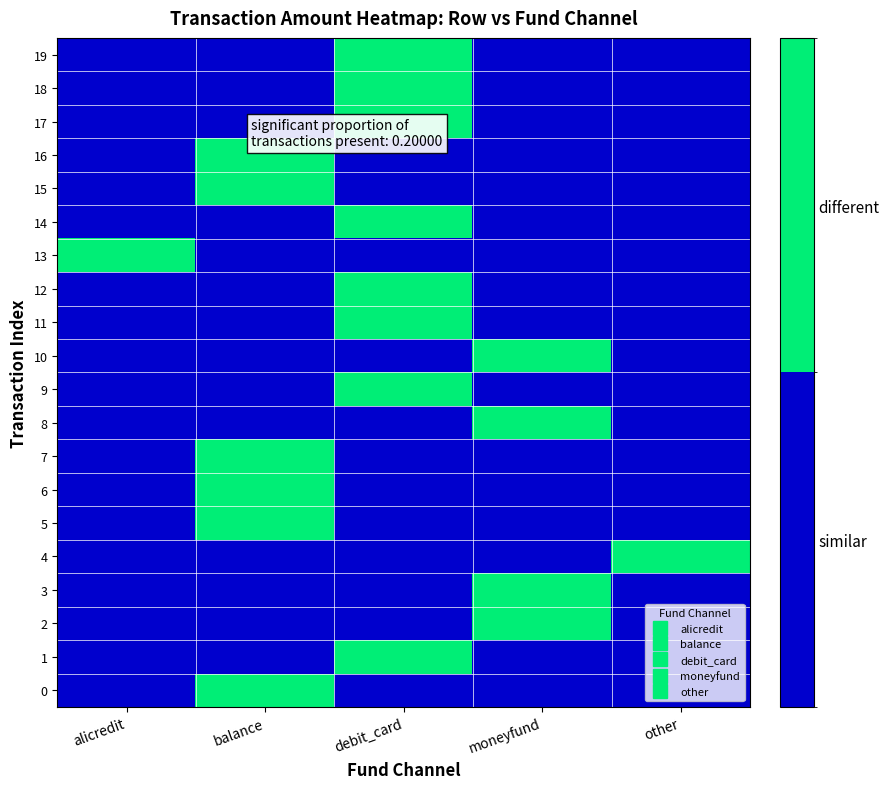

Reading left to right, list all the values displayed in this chart.

0: alicredit=0	balance=1	debit_card=0	moneyfund=0	other=0
1: alicredit=0	balance=0	debit_card=1	moneyfund=0	other=0
2: alicredit=0	balance=0	debit_card=0	moneyfund=1	other=0
3: alicredit=0	balance=0	debit_card=0	moneyfund=1	other=0
4: alicredit=0	balance=0	debit_card=0	moneyfund=0	other=1
5: alicredit=0	balance=1	debit_card=0	moneyfund=0	other=0
6: alicredit=0	balance=1	debit_card=0	moneyfund=0	other=0
7: alicredit=0	balance=1	debit_card=0	moneyfund=0	other=0
8: alicredit=0	balance=0	debit_card=0	moneyfund=1	other=0
9: alicredit=0	balance=0	debit_card=1	moneyfund=0	other=0
10: alicredit=0	balance=0	debit_card=0	moneyfund=1	other=0
11: alicredit=0	balance=0	debit_card=1	moneyfund=0	other=0
12: alicredit=0	balance=0	debit_card=1	moneyfund=0	other=0
13: alicredit=1	balance=0	debit_card=0	moneyfund=0	other=0
14: alicredit=0	balance=0	debit_card=1	moneyfund=0	other=0
15: alicredit=0	balance=1	debit_card=0	moneyfund=0	other=0
16: alicredit=0	balance=1	debit_card=0	moneyfund=0	other=0
17: alicredit=0	balance=0	debit_card=1	moneyfund=0	other=0
18: alicredit=0	balance=0	debit_card=1	moneyfund=0	other=0
19: alicredit=0	balance=0	debit_card=1	moneyfund=0	other=0